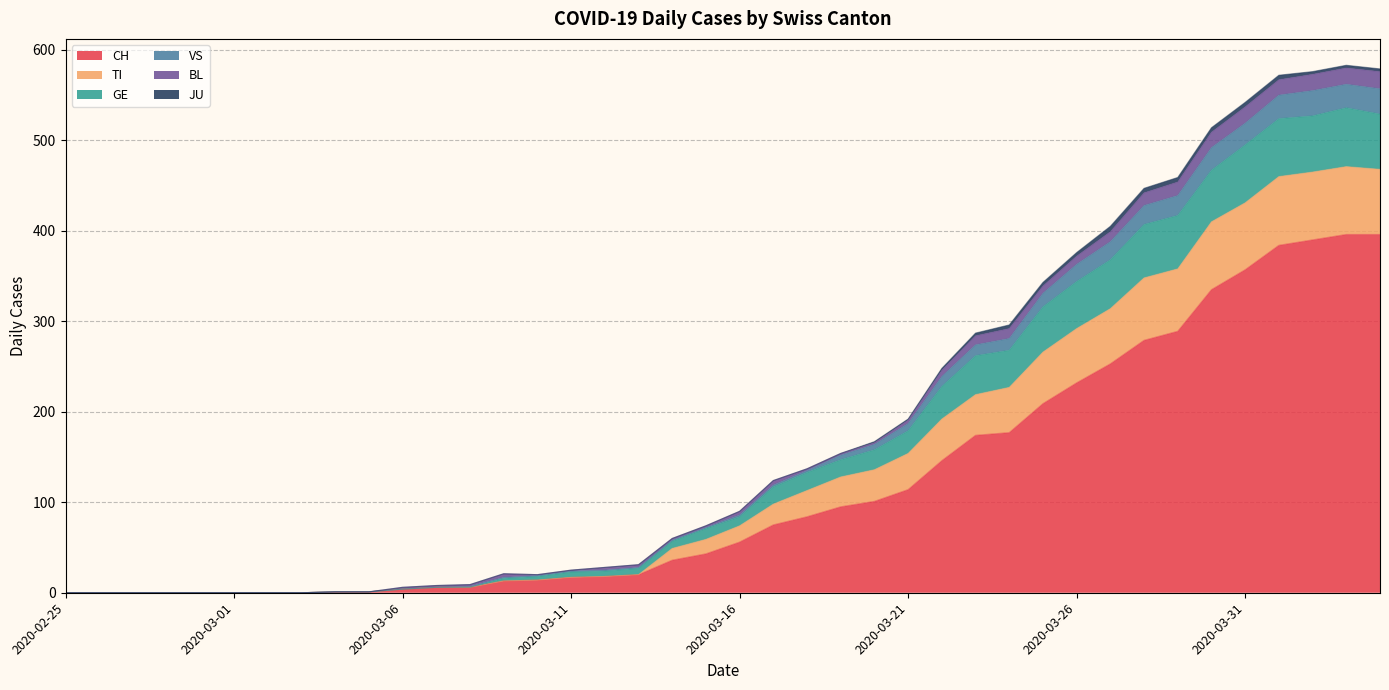

What is the label of the 27th point from the left?

2020-03-22